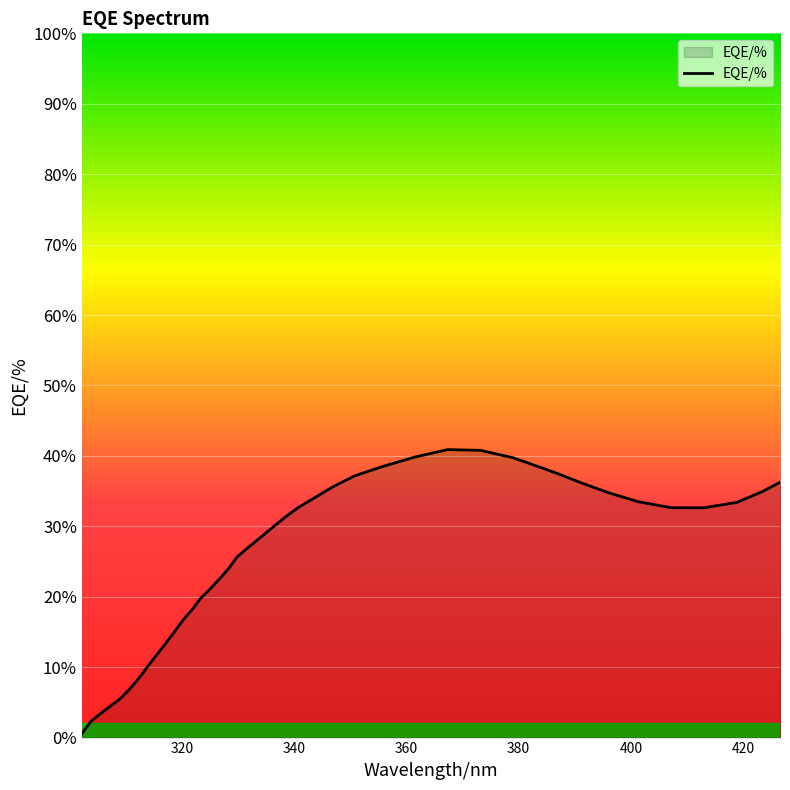

What is the maximum value shown in the chart?

40.9